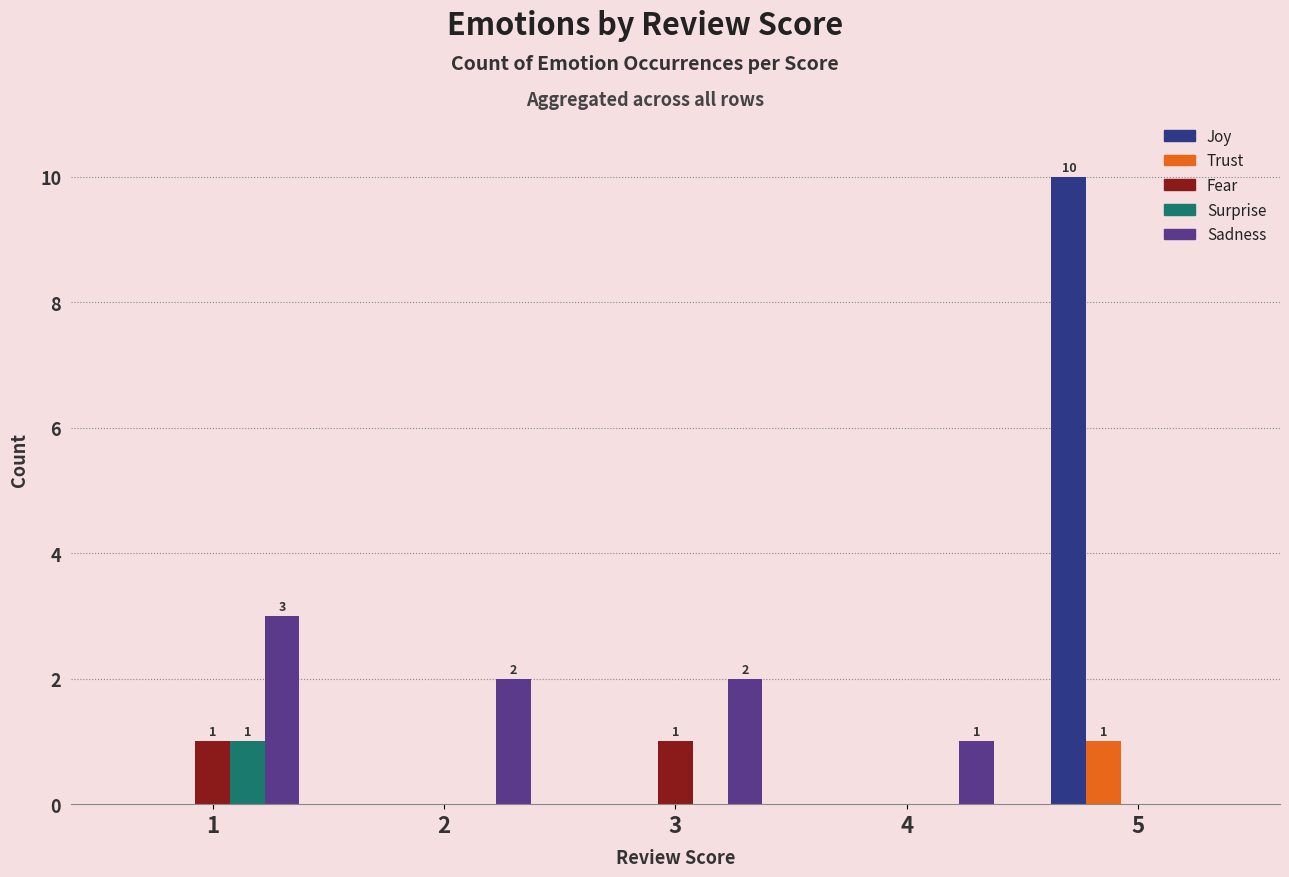

How many data points does each series have?

5